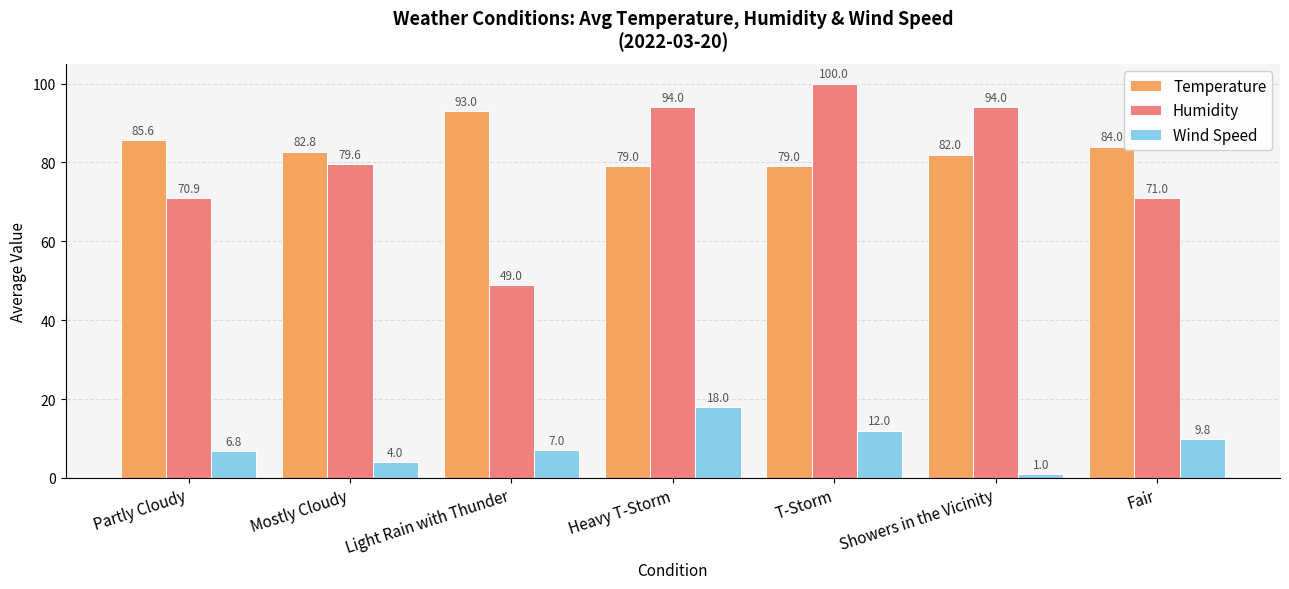

At how many categories does at least one series exceed 64?

7